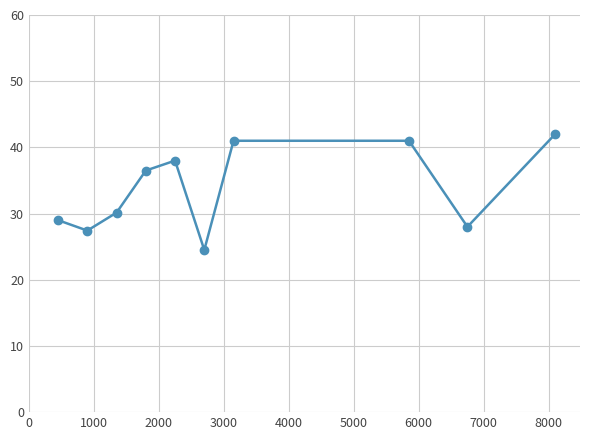

True or false: the data has more than 2 interior local peaks.

False